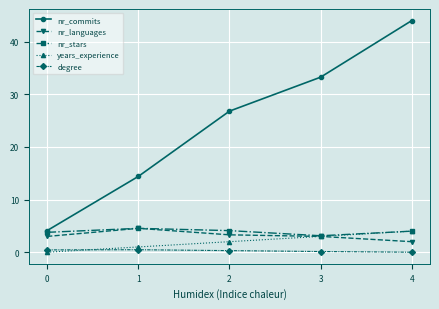

What is the total value across all series at 4?

54.0